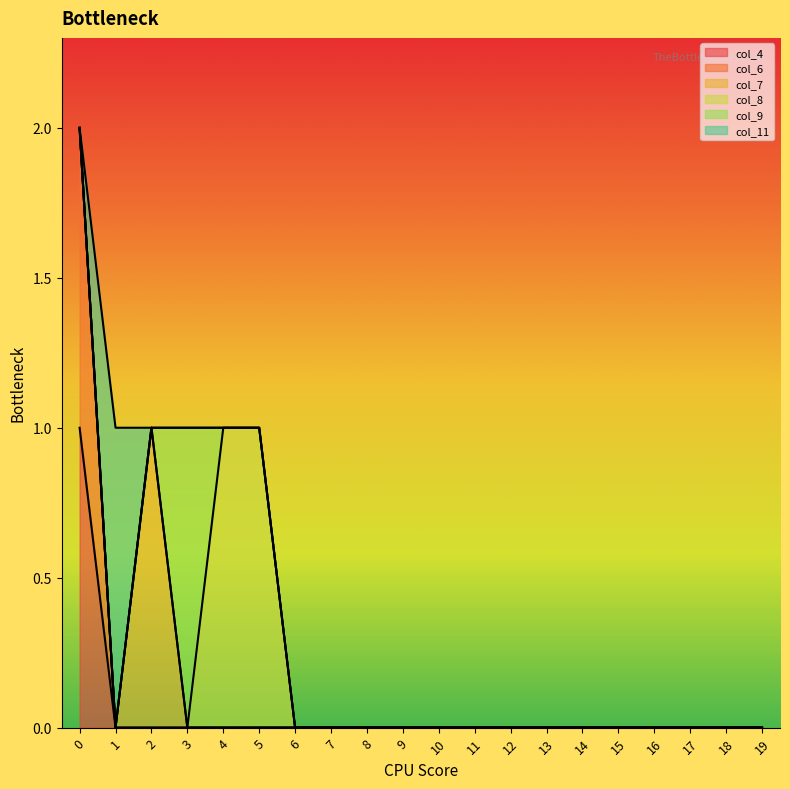

True or false: col_11 and col_4 intersect in this chart.

True